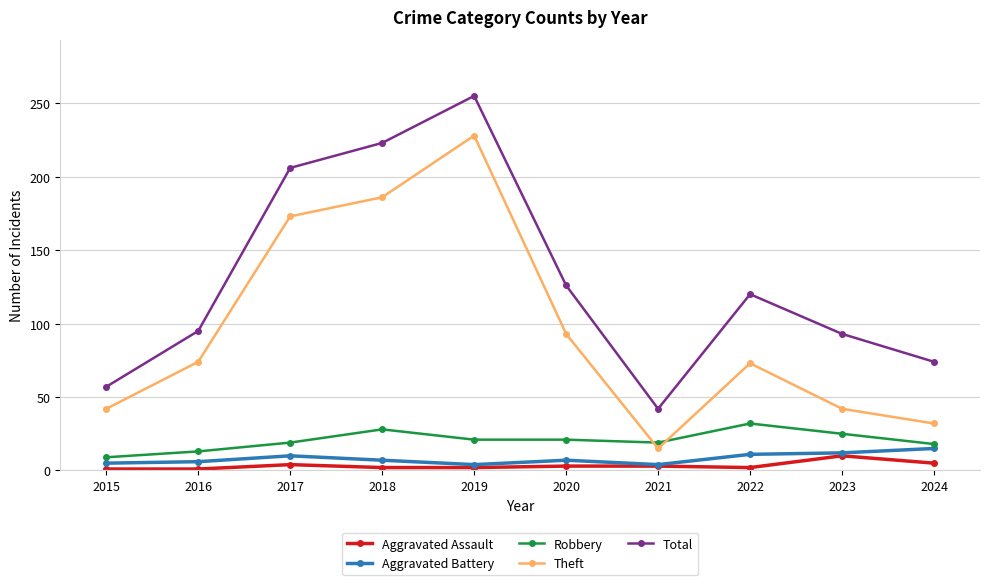

Which series changed the most between 2015 and 2019?

Total